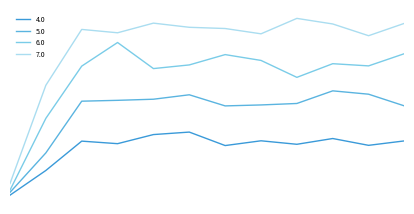

True or false: 5.0 and 4.0 cross at least once.

False